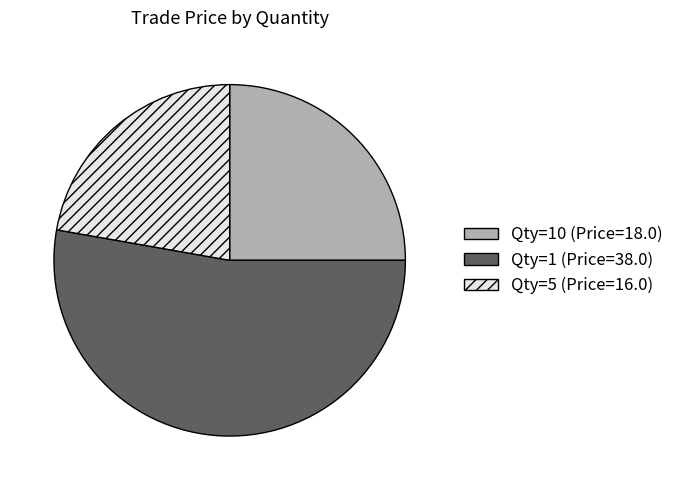

Do Qty=5 (Price=16.0) and Qty=1 (Price=38.0) together represent more than half of the pie?

Yes